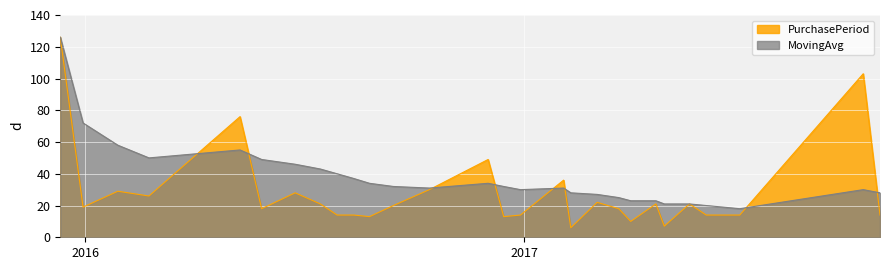

Where is MovingAvg nearest to the value 72?

2015-12-30